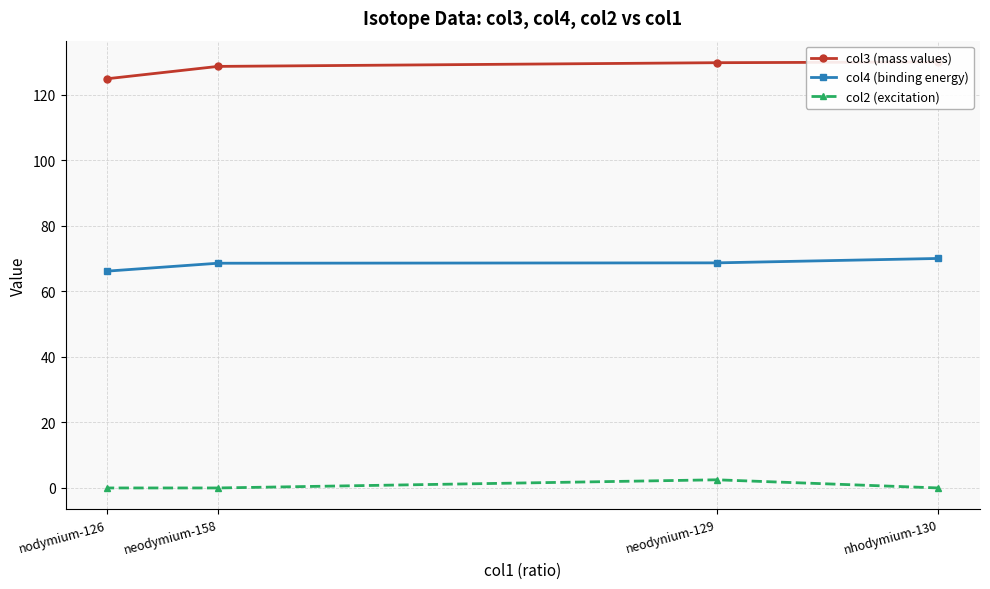

Which category has the lowest value across all series?

nhodymium-130